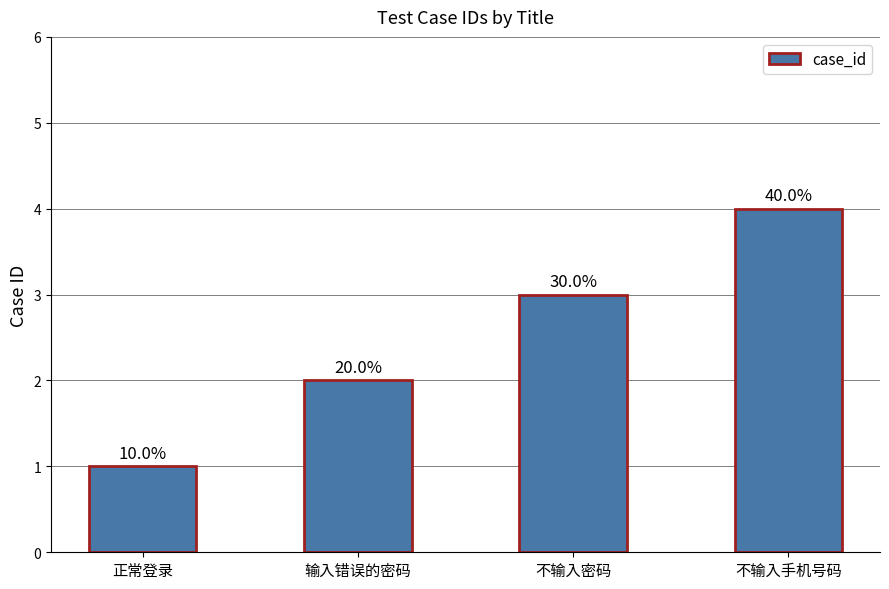

List the labels in order of value, smallest first.

正常登录, 输入错误的密码, 不输入密码, 不输入手机号码